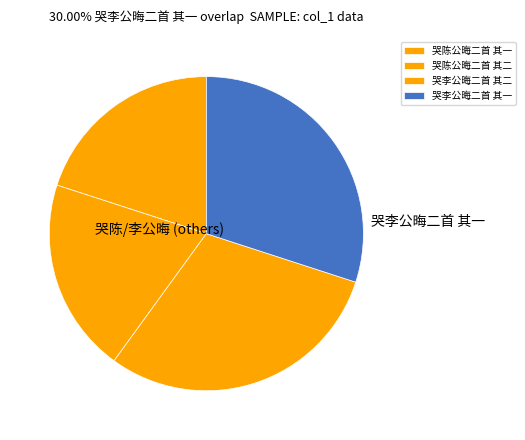

Between 哭陈公晦二首 其二 and 哭李公晦二首 其二, which is larger?

哭李公晦二首 其二